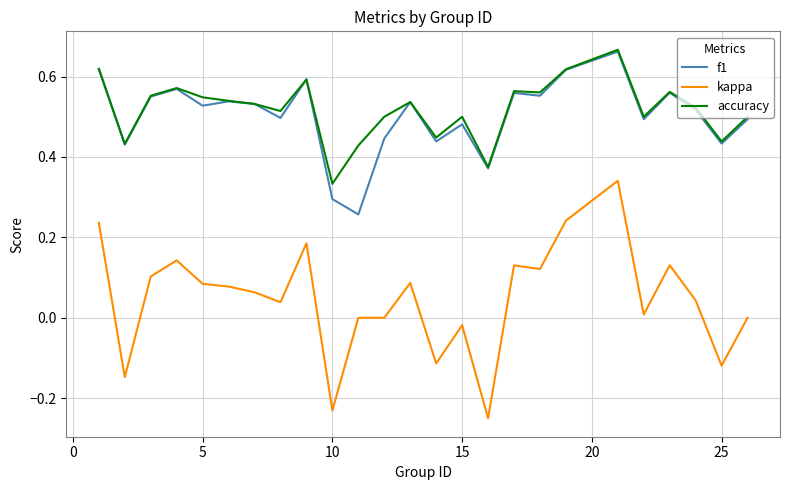

Which series has the widest spread of values?

kappa